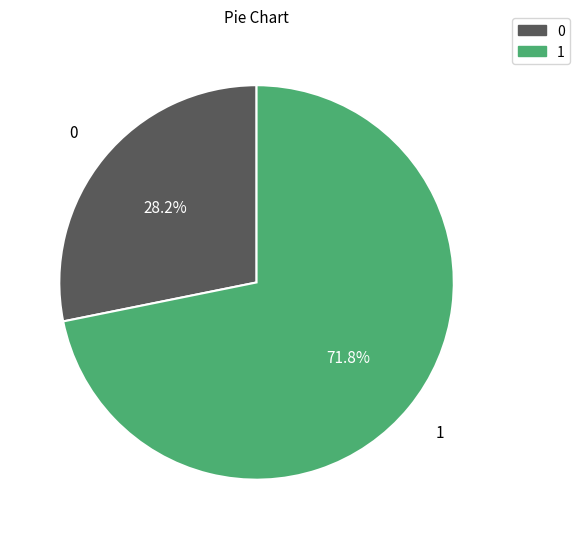

Rank the categories by value from lowest to highest.

0, 1